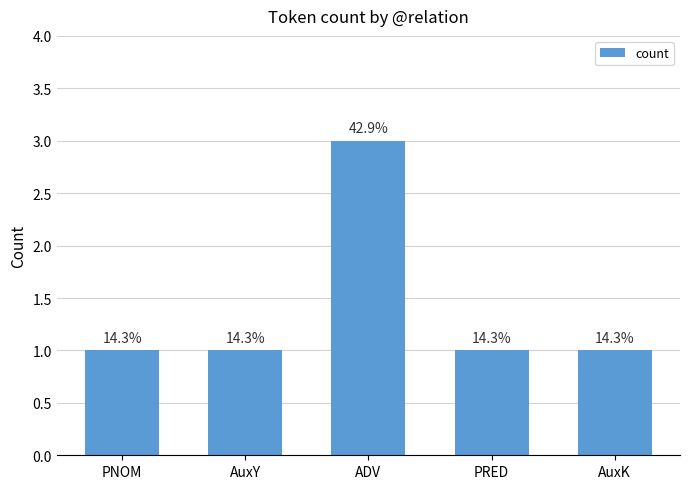

Rank the categories by value from highest to lowest.

ADV, PNOM, AuxY, PRED, AuxK